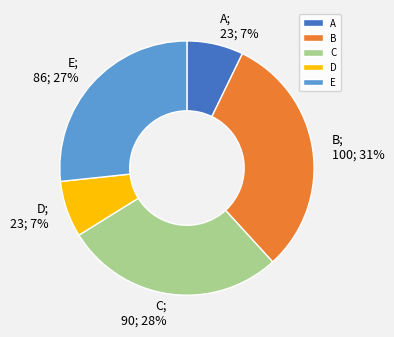

Approximately how many times larger is the value at A compared to D?

1.0